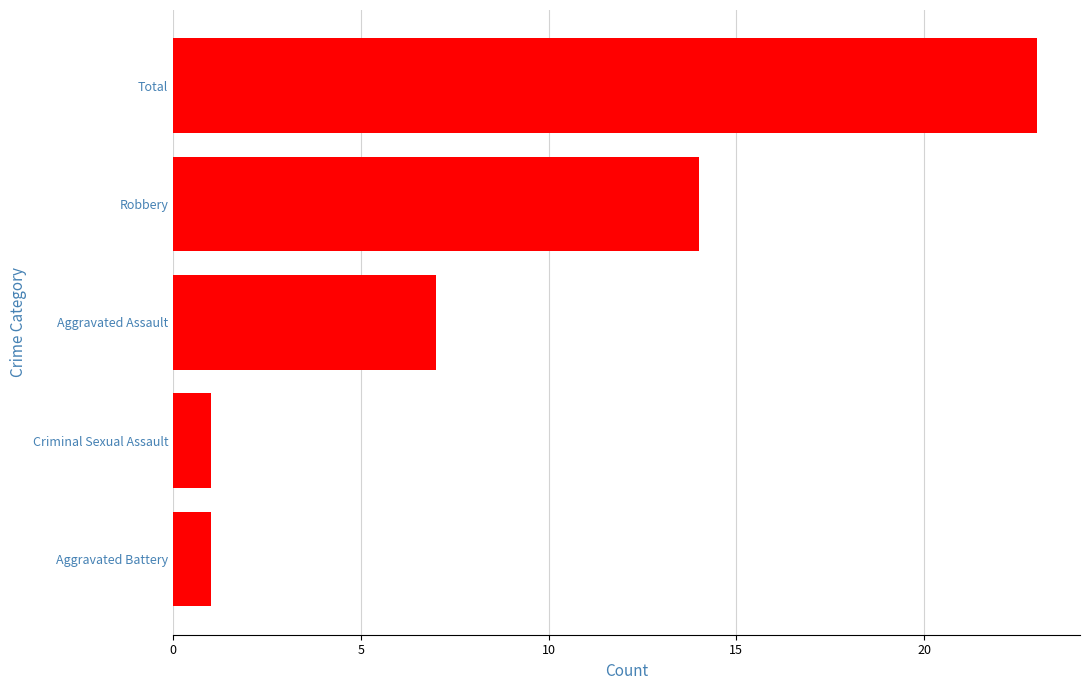

Between Criminal Sexual Assault and Total, which is larger?

Total